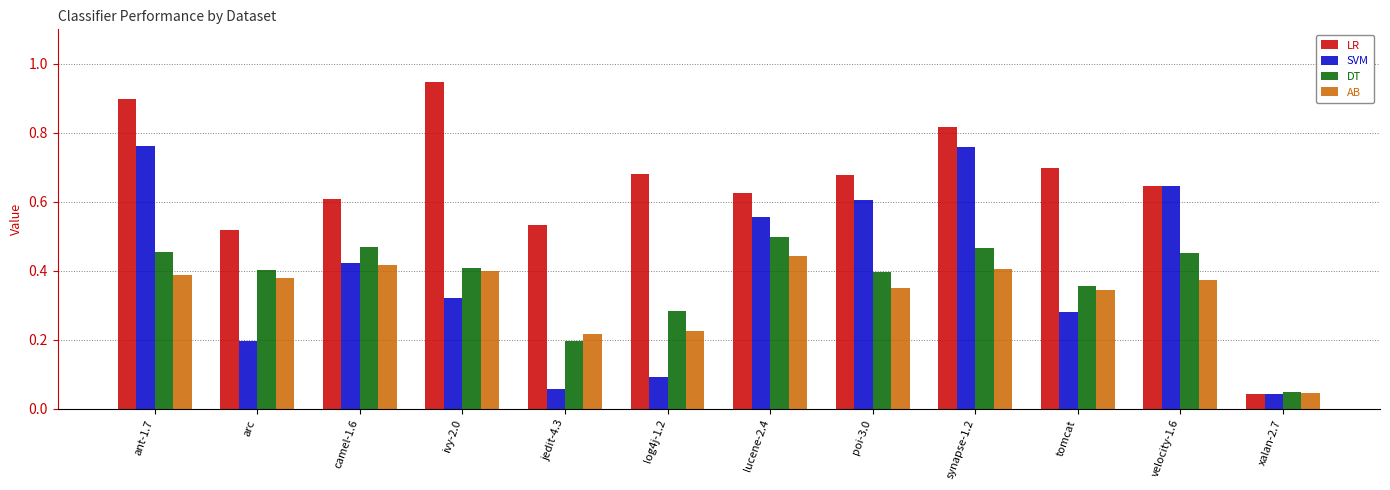

Is the value of SVM at velocity-1.6 greater than the value of DT at ant-1.7?

Yes